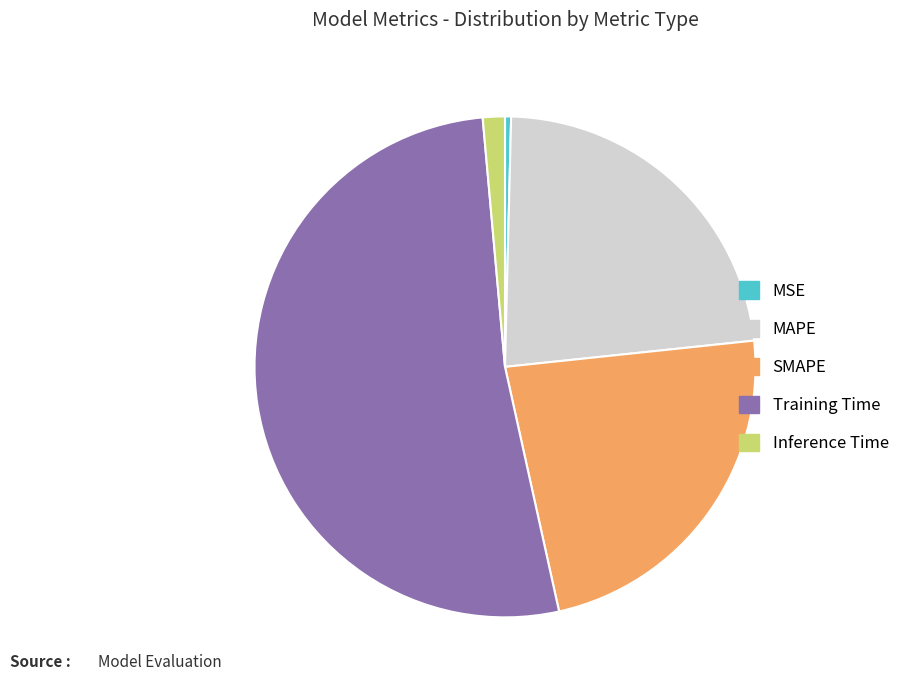

Is the sum of MAPE and Inference Time greater than half?

No